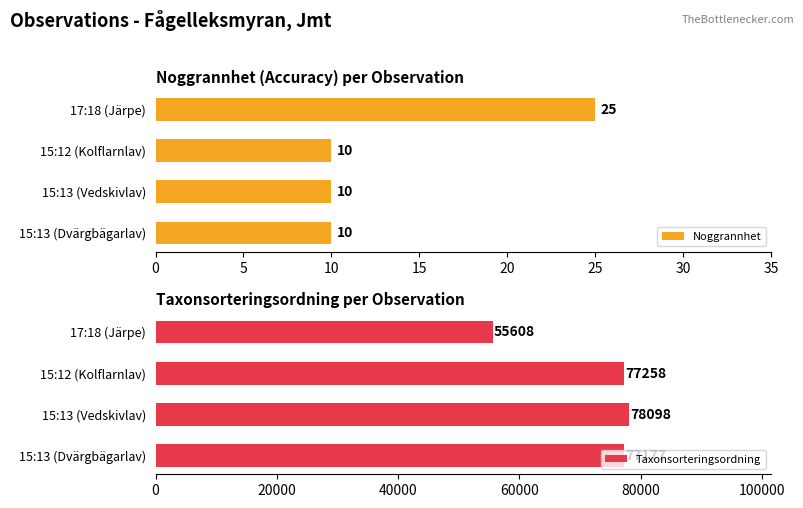

List the series in order of their peak value, lowest first.

Noggrannhet, Taxonsorteringsordning